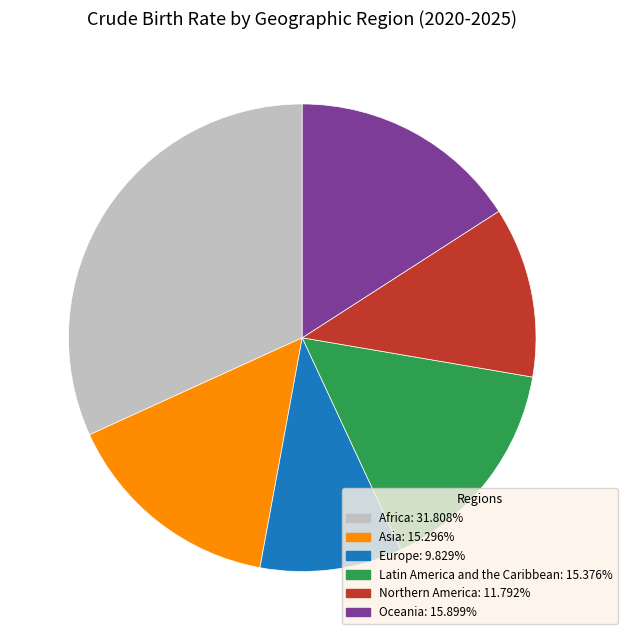

Which category has the biggest portion of the pie?

Africa